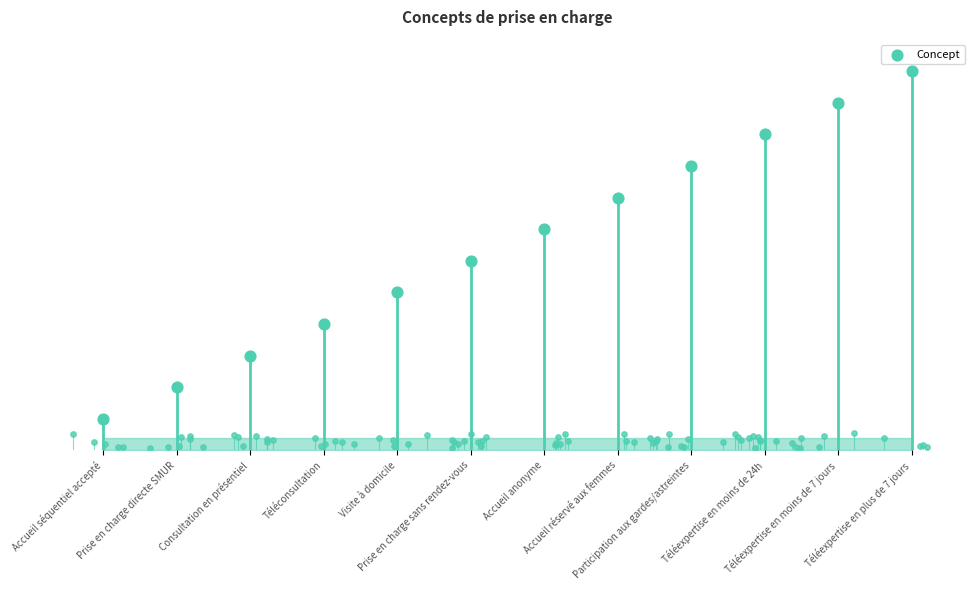

Between Téléexpertise en plus de 7 jours and Accueil séquentiel accepté, which is larger?

Téléexpertise en plus de 7 jours